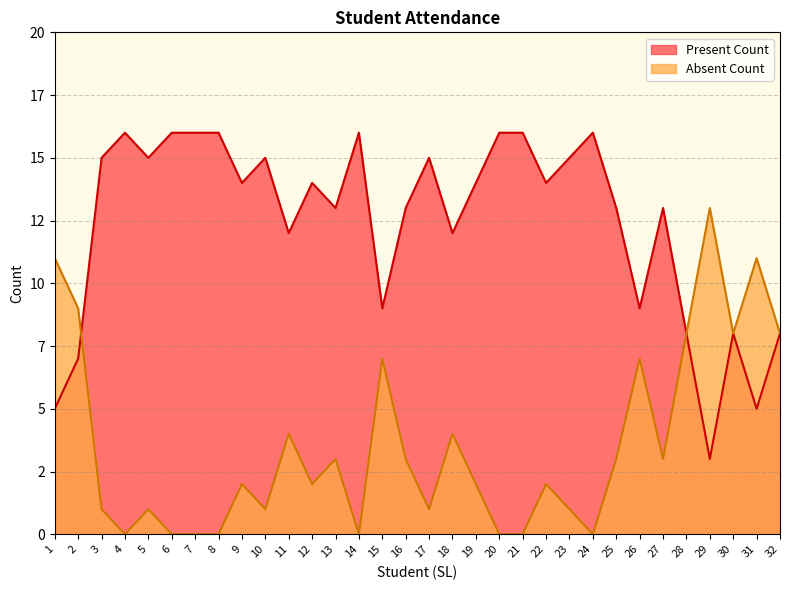

What is the sum of all Present Count values?

397